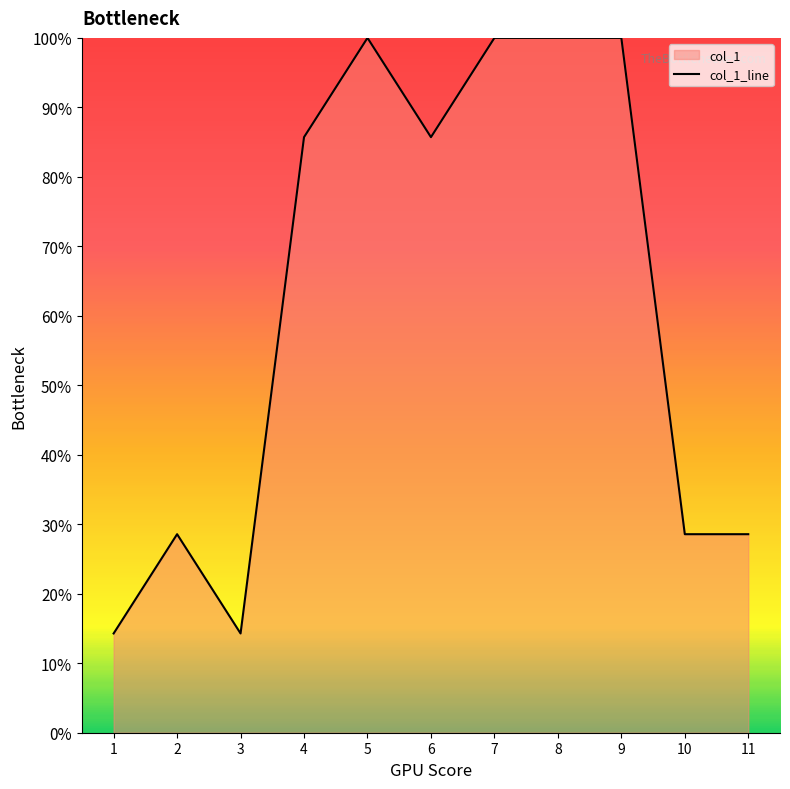

What is the greatest value displayed?

100.0